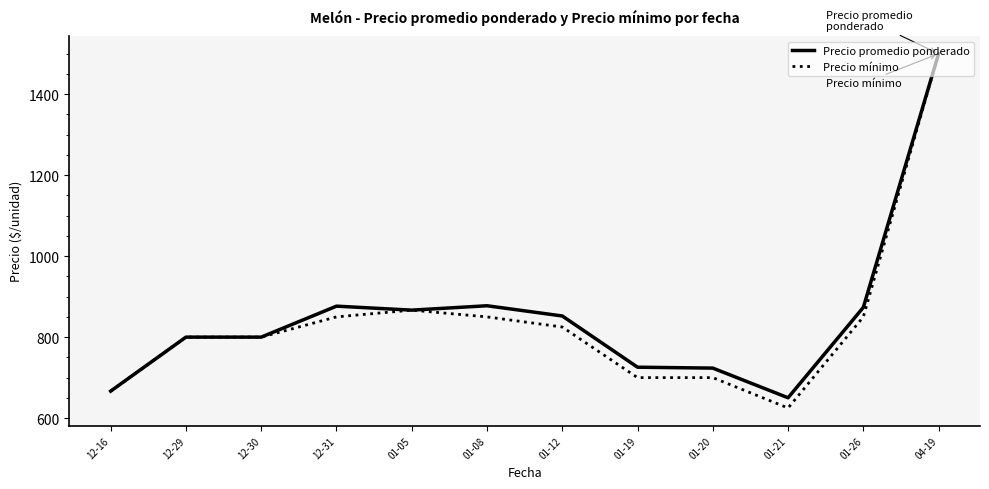

The value of Precio mínimo at 01-26 is 545.6. True or false?

False